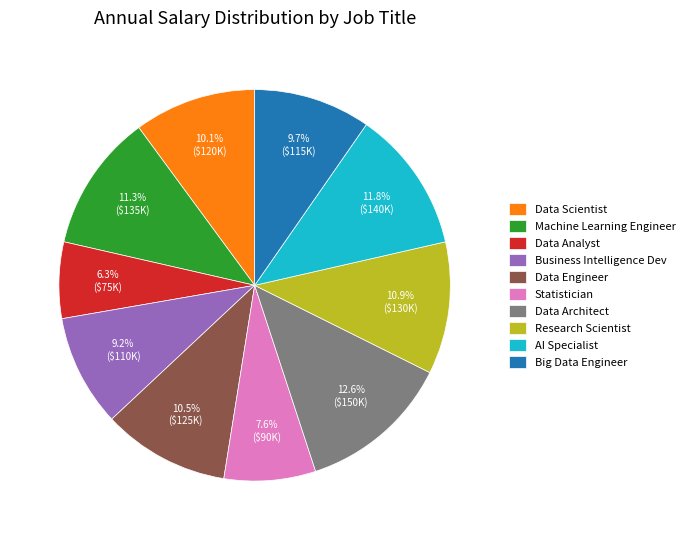

Which has a higher value, Big Data Engineer or Research Scientist?

Research Scientist